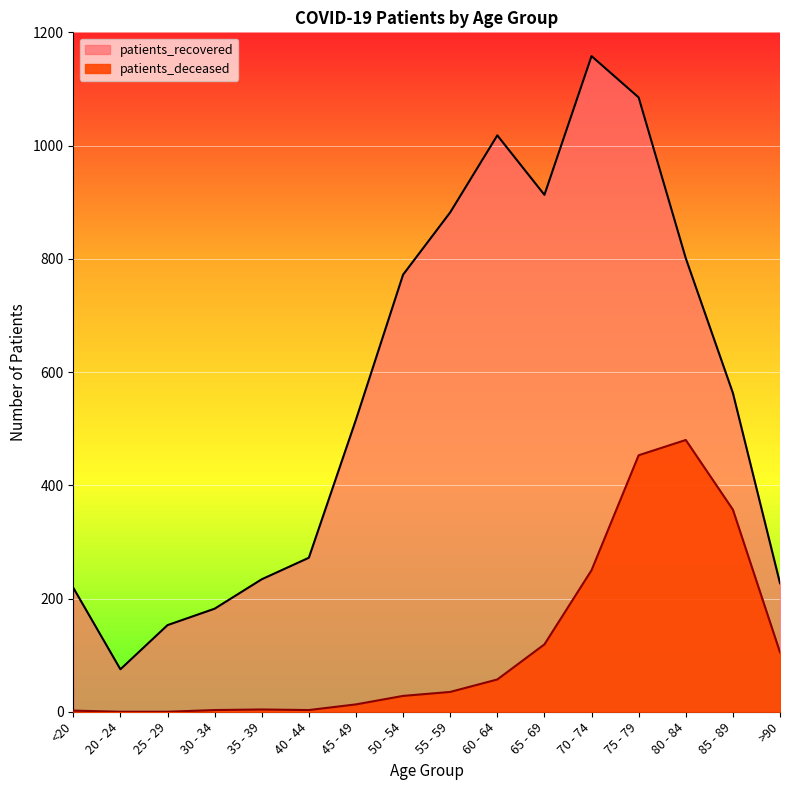

Rank the categories by patients_deceased value from highest to lowest.

80 - 84, 75 - 79, 85 - 89, 70 - 74, 65 - 69, >90, 60 - 64, 55 - 59, 50 - 54, 45 - 49, 35 - 39, 30 - 34, 40 - 44, <20, 20 - 24, 25 - 29